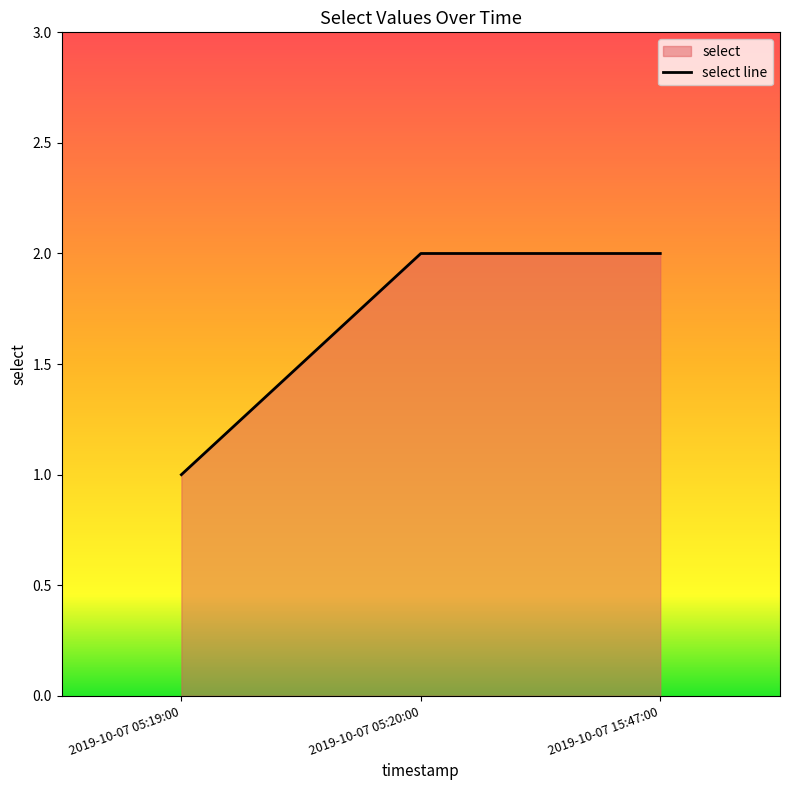

Rank the categories by value from lowest to highest.

2019-10-07 05:19:00, 2019-10-07 05:20:00, 2019-10-07 15:47:00